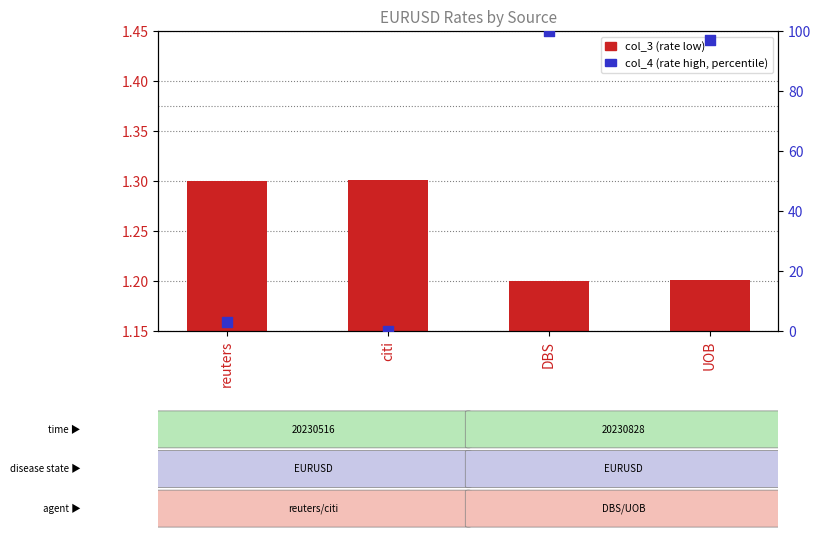

Which series has the largest Y range (max minus min)?

col_4